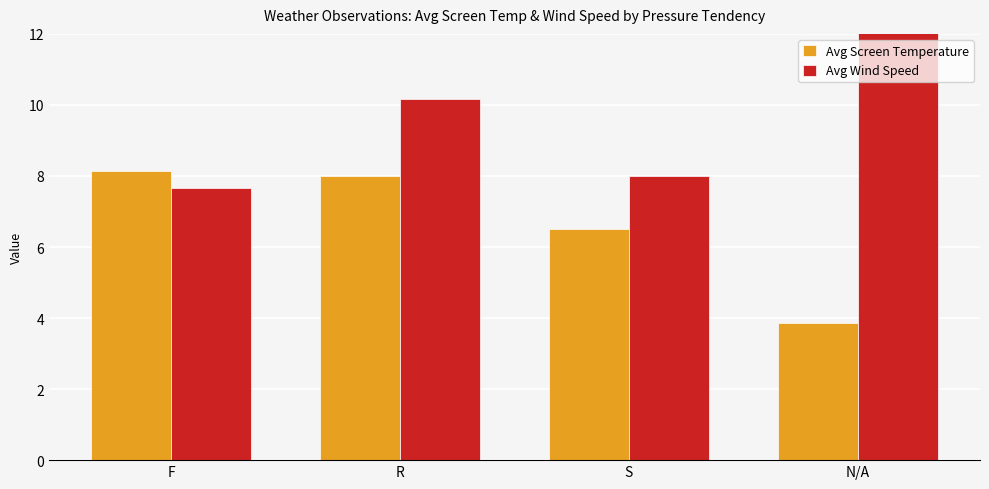

What is the average value of the Avg Screen Temperature series?

6.6